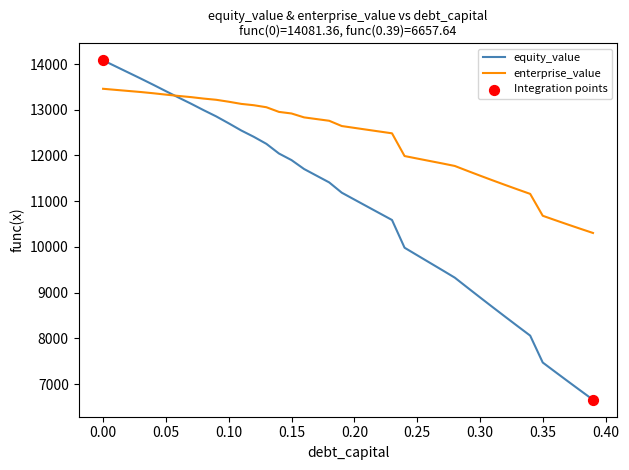

Which series has the largest range (max minus min)?

equity_value